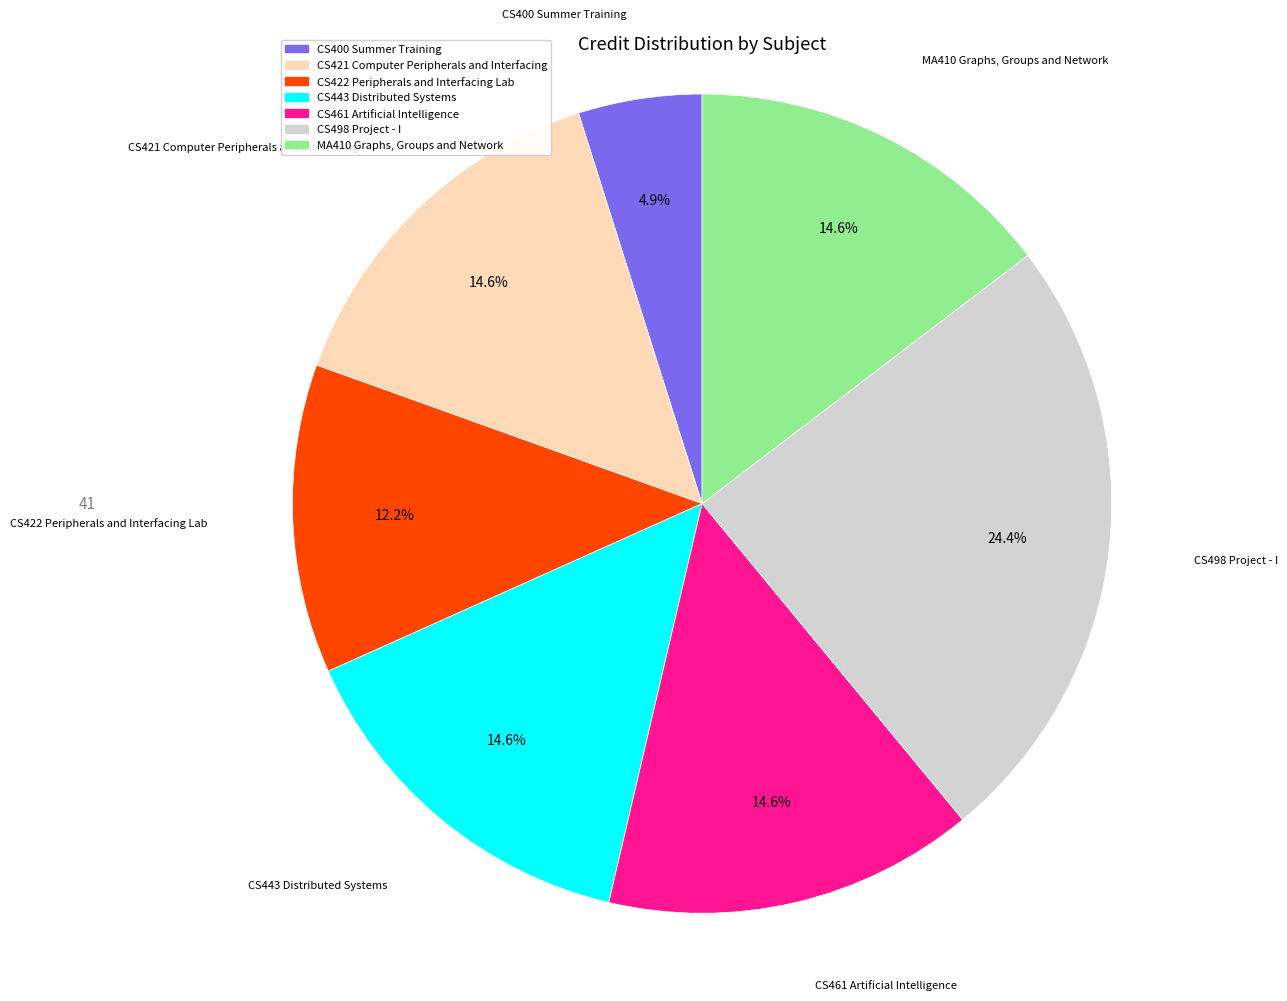

Which slice is the smallest?

CS400 Summer Training